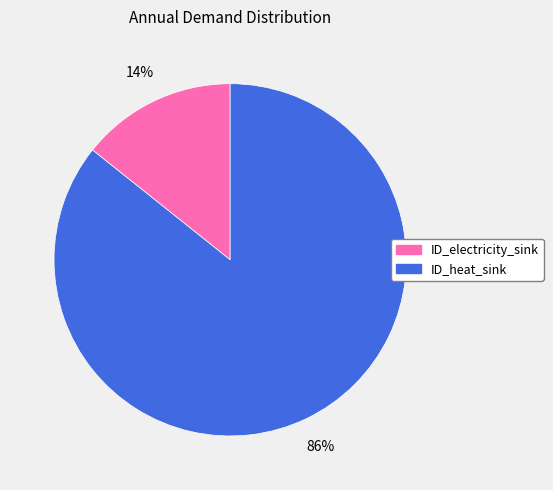

Is there any slice that represents more than half of the pie?

Yes